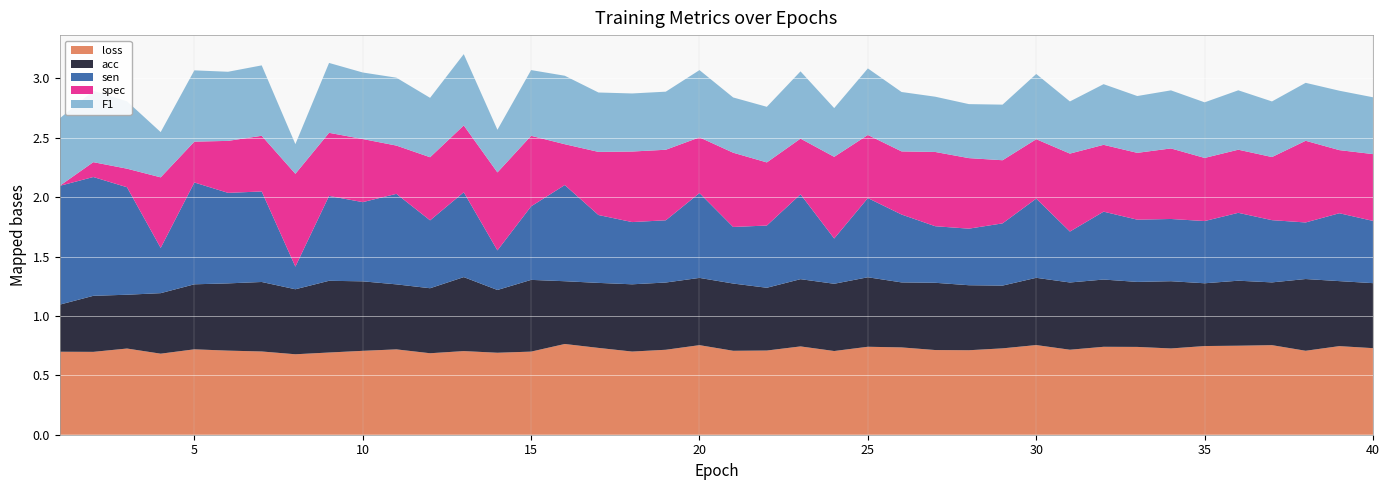

Reading right to left, extract all data points from this chart.

loss: 40=0.7	39=0.7	38=0.7	37=0.8	36=0.7	35=0.7	34=0.7	33=0.7	32=0.7	31=0.7	30=0.8	29=0.7	28=0.7	27=0.7	26=0.7	25=0.7	24=0.7	23=0.7	22=0.7	21=0.7	20=0.8	19=0.7	18=0.7	17=0.7	16=0.8	15=0.7	14=0.7	13=0.7	12=0.7	11=0.7	10=0.7	9=0.7	8=0.7	7=0.7	6=0.7	5=0.7	4=0.7	3=0.7	2=0.7	1=0.7
acc: 40=0.5	39=0.5	38=0.6	37=0.5	36=0.5	35=0.5	34=0.6	33=0.5	32=0.6	31=0.6	30=0.6	29=0.5	28=0.5	27=0.6	26=0.5	25=0.6	24=0.6	23=0.6	22=0.5	21=0.6	20=0.6	19=0.6	18=0.6	17=0.5	16=0.5	15=0.6	14=0.5	13=0.6	12=0.5	11=0.5	10=0.6	9=0.6	8=0.5	7=0.6	6=0.6	5=0.5	4=0.5	3=0.5	2=0.5	1=0.4
sen: 40=0.5	39=0.6	38=0.5	37=0.5	36=0.6	35=0.5	34=0.5	33=0.5	32=0.6	31=0.4	30=0.7	29=0.5	28=0.5	27=0.5	26=0.6	25=0.7	24=0.4	23=0.7	22=0.5	21=0.5	20=0.7	19=0.5	18=0.5	17=0.6	16=0.8	15=0.6	14=0.3	13=0.7	12=0.6	11=0.8	10=0.7	9=0.7	8=0.2	7=0.8	6=0.8	5=0.9	4=0.4	3=0.9	2=1.0	1=1.0
spec: 40=0.6	39=0.5	38=0.7	37=0.5	36=0.5	35=0.5	34=0.6	33=0.6	32=0.6	31=0.7	30=0.5	29=0.5	28=0.6	27=0.6	26=0.5	25=0.5	24=0.7	23=0.5	22=0.5	21=0.6	20=0.5	19=0.6	18=0.6	17=0.5	16=0.3	15=0.6	14=0.7	13=0.6	12=0.5	11=0.4	10=0.5	9=0.5	8=0.8	7=0.5	6=0.4	5=0.3	4=0.6	3=0.2	2=0.1	1=0.0
F1: 40=0.5	39=0.5	38=0.5	37=0.5	36=0.5	35=0.5	34=0.5	33=0.5	32=0.5	31=0.4	30=0.5	29=0.5	28=0.5	27=0.5	26=0.5	25=0.6	24=0.4	23=0.6	22=0.5	21=0.5	20=0.6	19=0.5	18=0.5	17=0.5	16=0.6	15=0.6	14=0.4	13=0.6	12=0.5	11=0.6	10=0.6	9=0.6	8=0.2	7=0.6	6=0.6	5=0.6	4=0.4	3=0.6	2=0.6	1=0.6